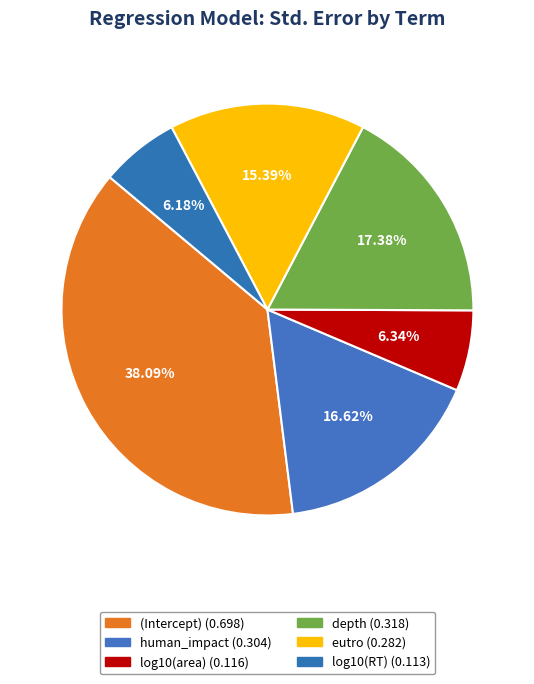

Is it true that human_impact is 17% of the pie?

True